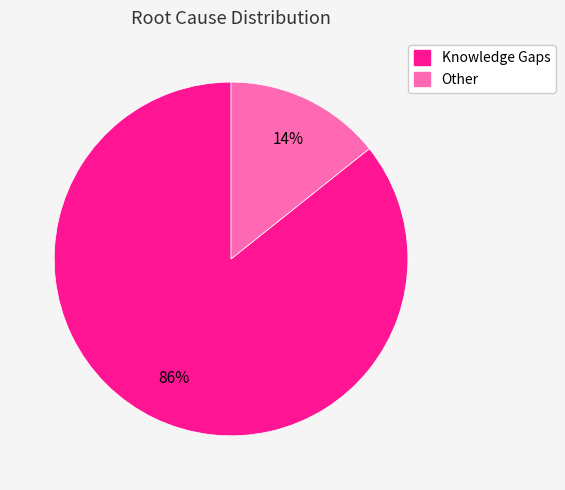

What percentage is the Knowledge Gaps slice, to the nearest percent?

86%